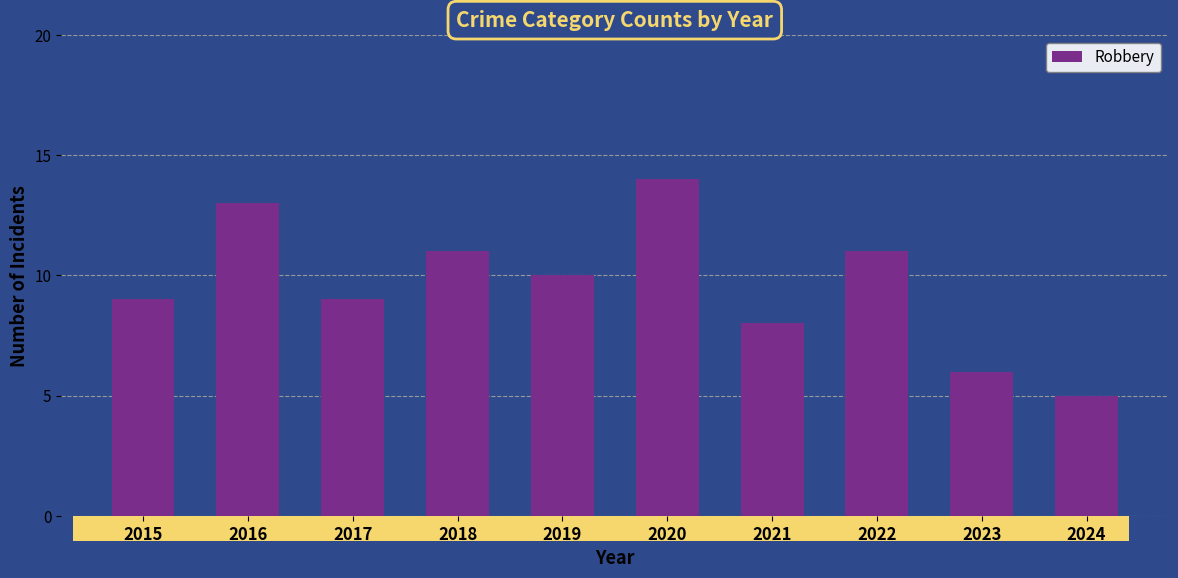

Reading left to right, what are all the values shown in this chart?

9	13	9	11	10	14	8	11	6	5